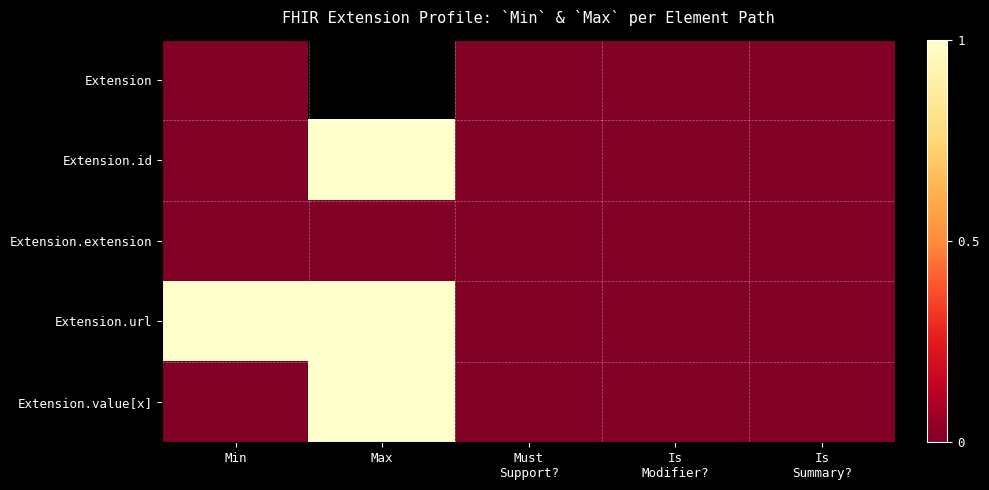

Which series changed the most between Min and Is Summary??

Extension.url